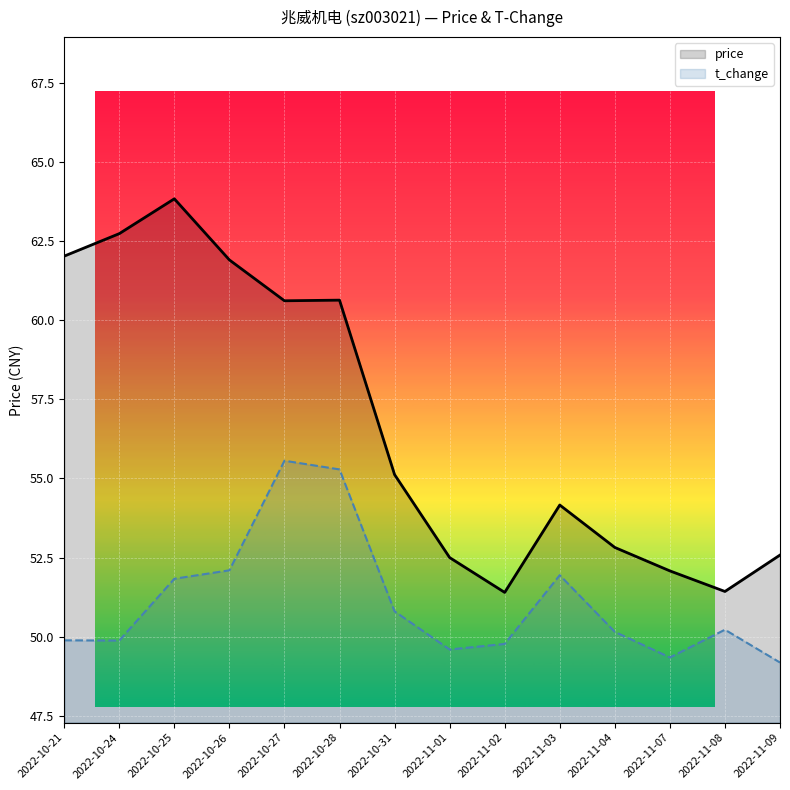

The price series shows 63.8 at 2022-10-25. True or false?

True